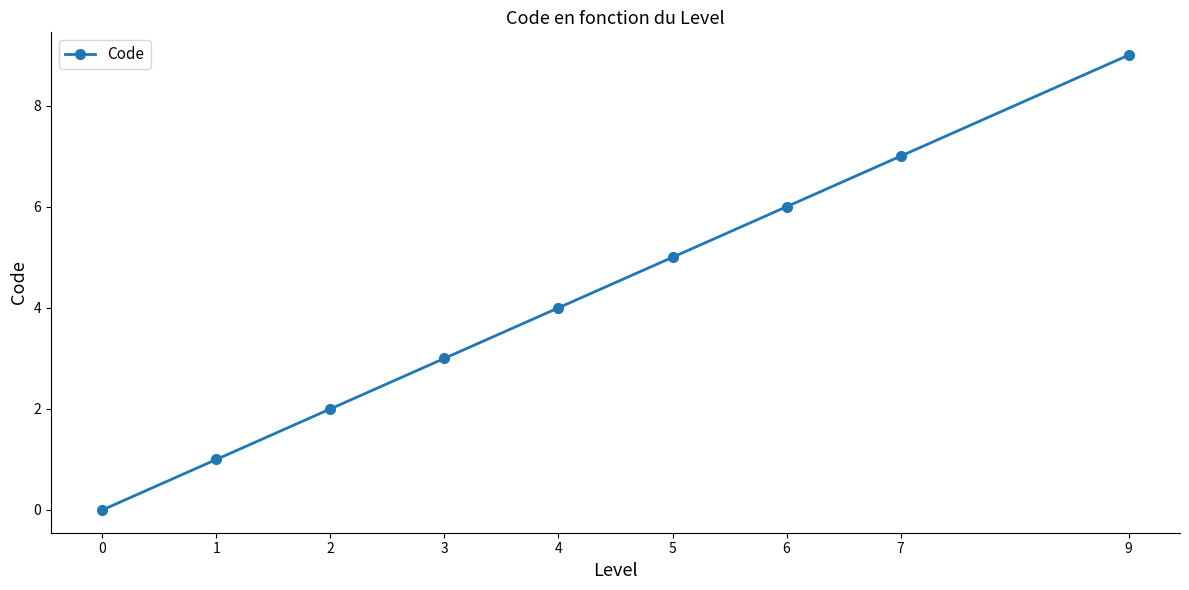

Reading left to right, list all the values displayed in this chart.

0	1	2	3	4	5	6	7	9